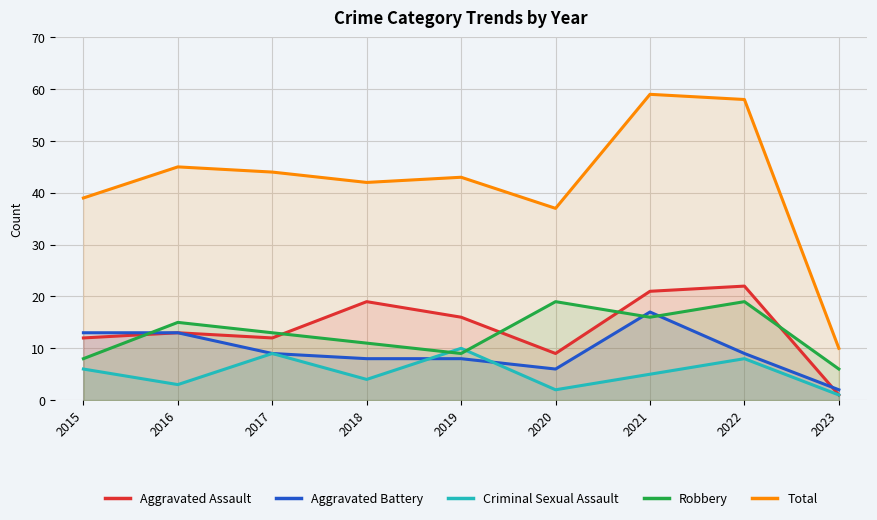

At which category does Aggravated Battery reach its first local peak?

2021